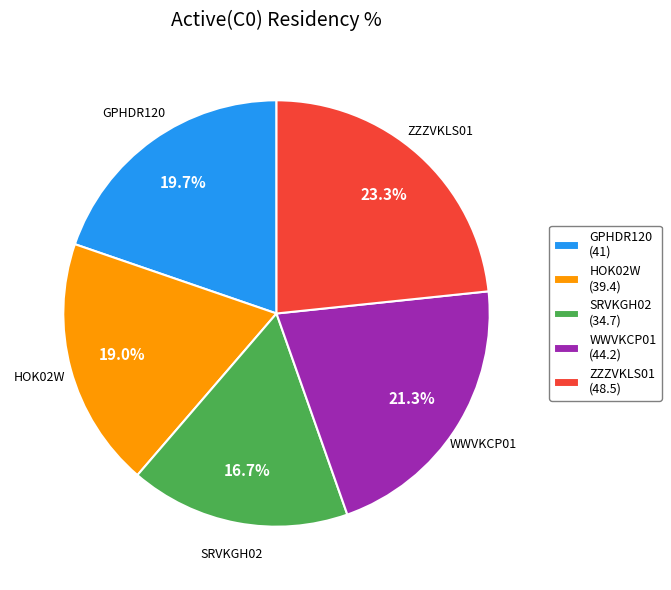

What is the total percentage of ZZZVKLS01 and WWVKCP01?

44.6%